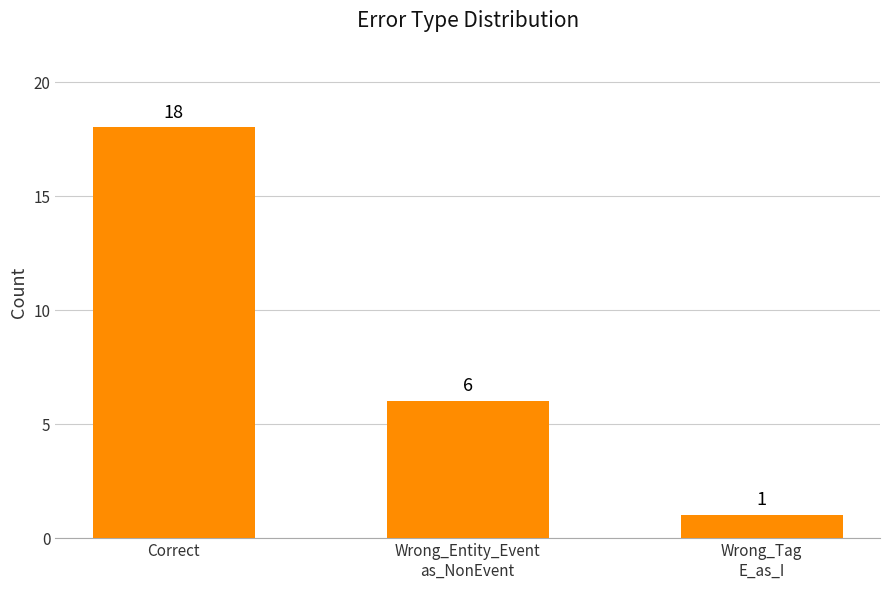

At which label is the value closest to 9?

Wrong_Entity_Event
as_NonEvent